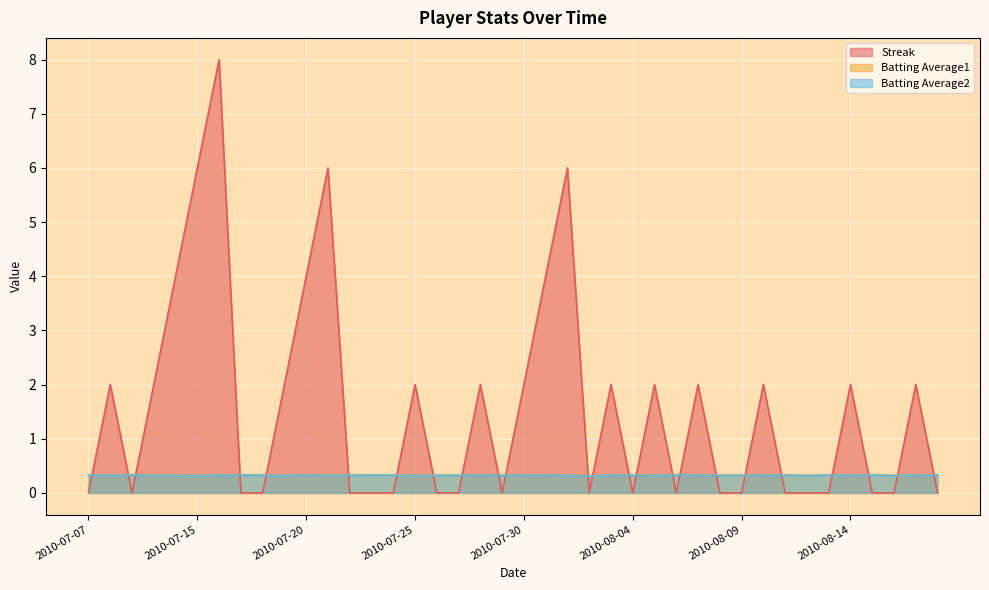

How many categories are shown in the chart?

40